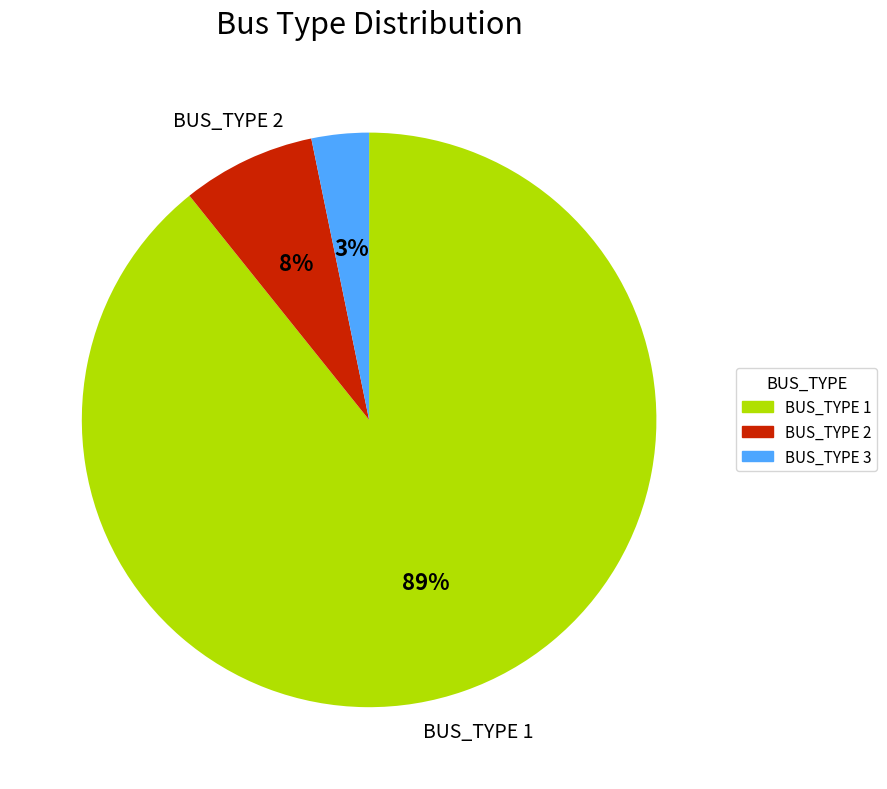

Which slice is the largest?

BUS_TYPE 1